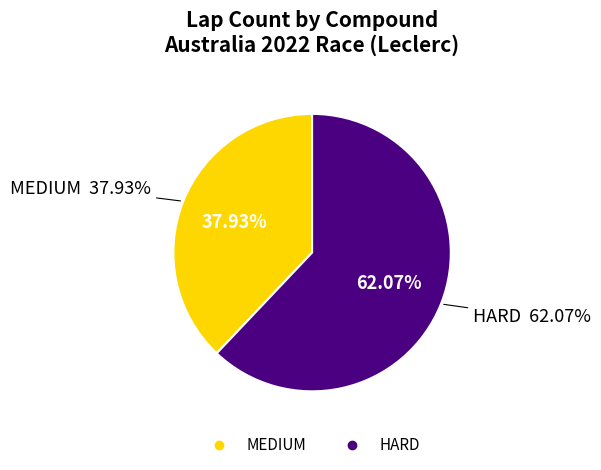

The MEDIUM slice represents 38% of the pie. True or false?

True